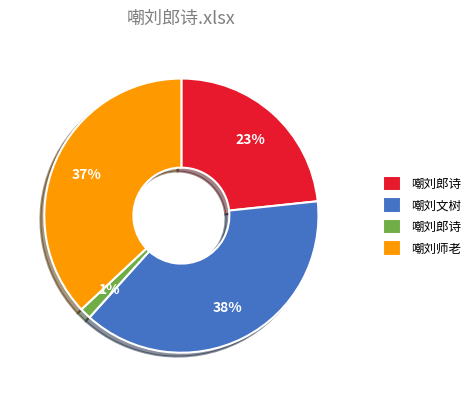

To the nearest percent, what is the average slice percentage?

25%